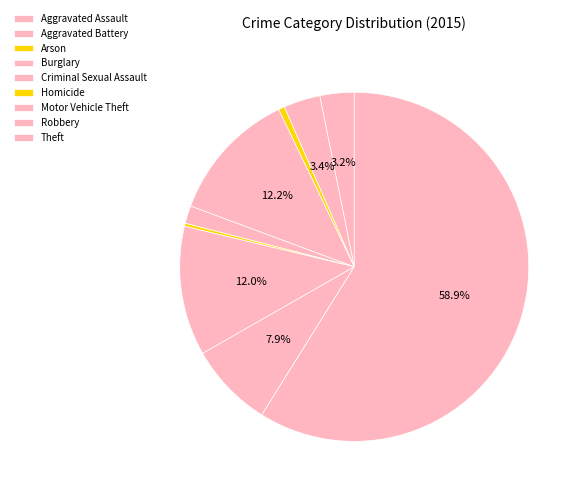

Which slice is the smallest?

Homicide